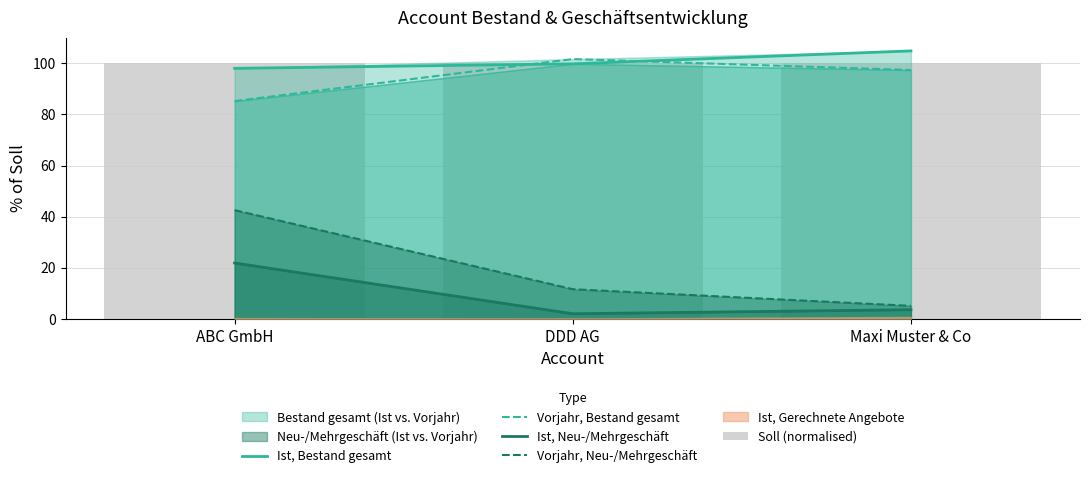

Which series has the widest spread of values?

Vorjahr, Neu-/Mehrgeschäft